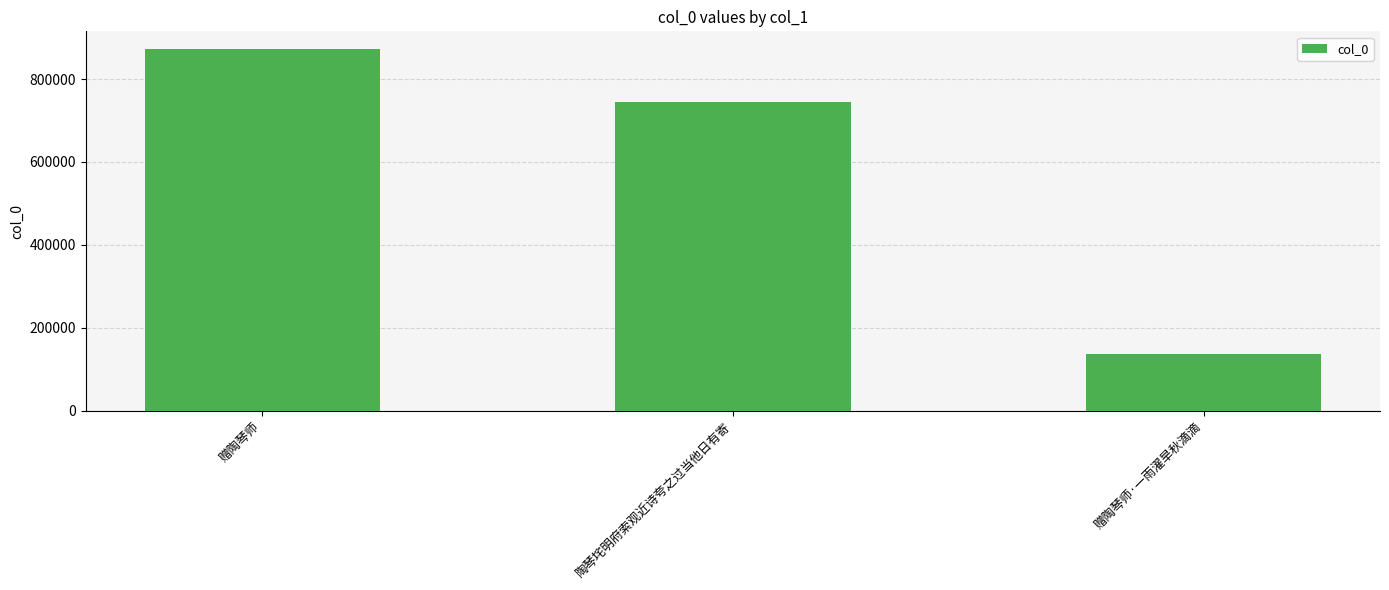

What is the label of the 2nd bar from the left?

陶琴垞明府索观近诗夸之过当他日有寄